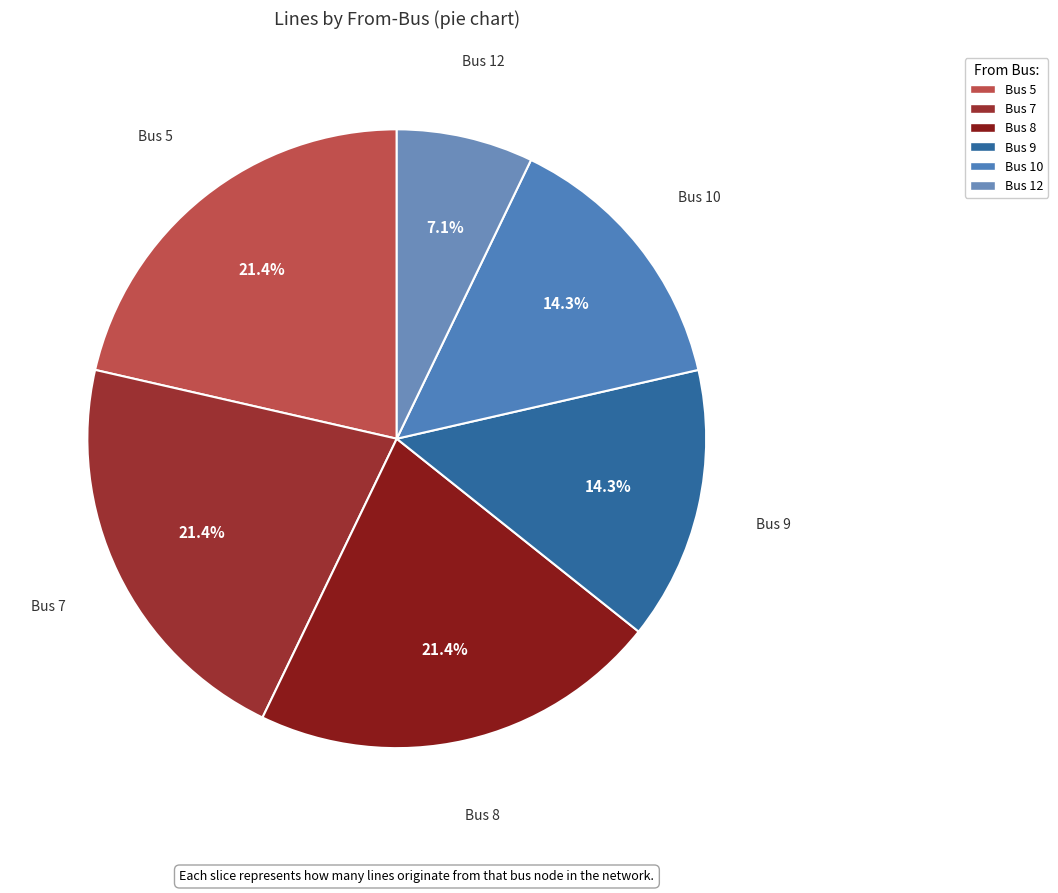

Count the number of slices in the pie.

6